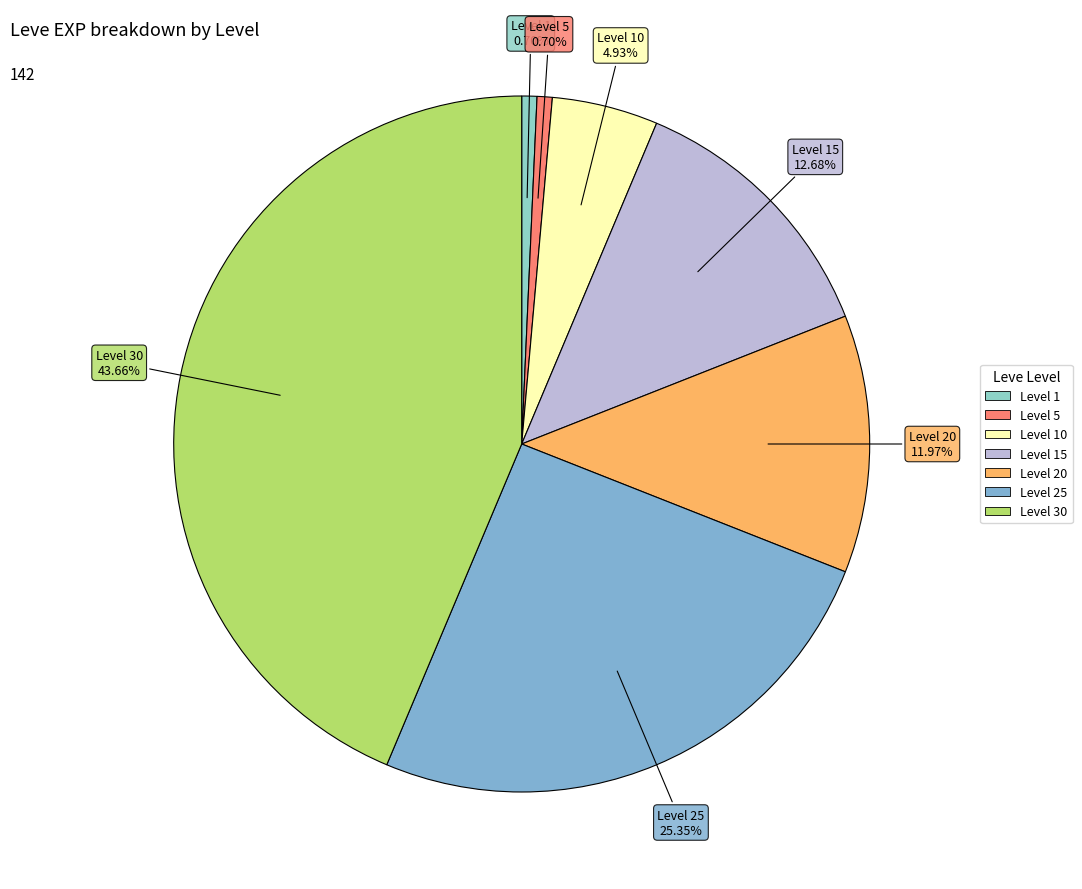

Rank the categories by value from highest to lowest.

Level 30, Level 25, Level 15, Level 20, Level 10, Level 1, Level 5